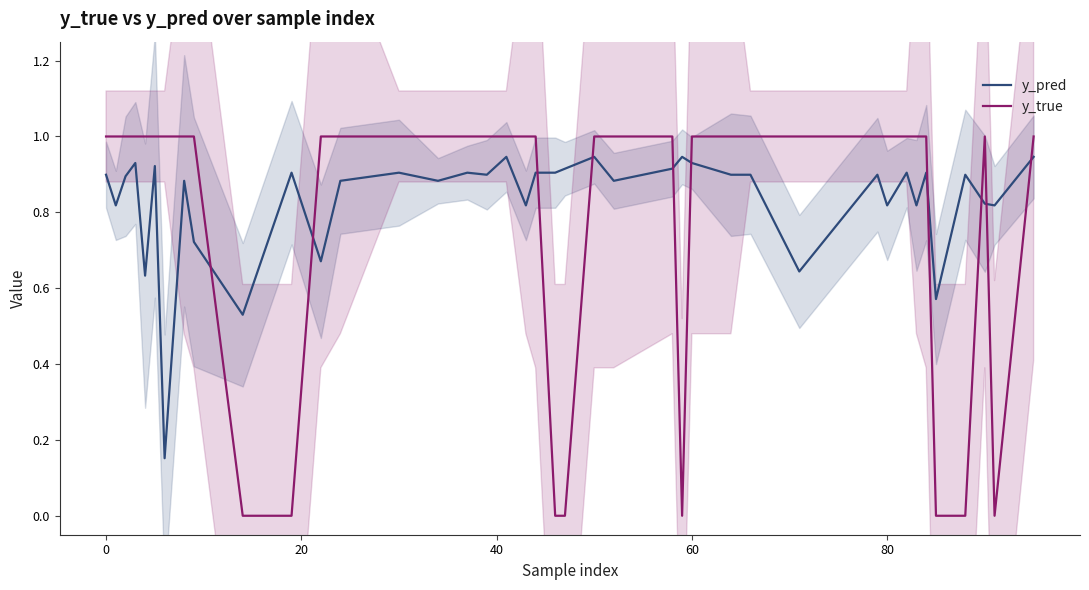

After their last crossing, which series has the higher values: y_pred or y_true?

y_true